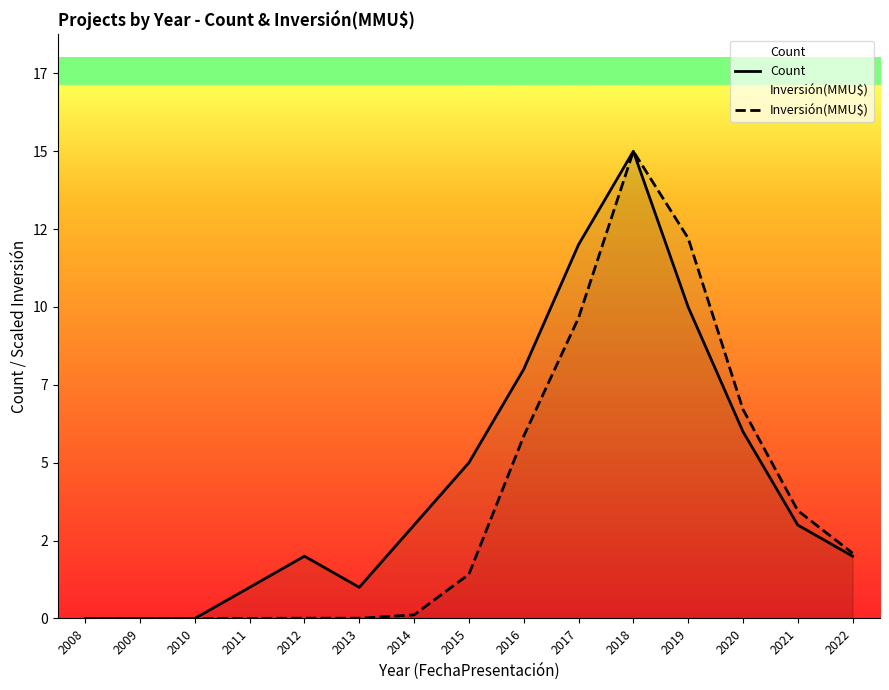

What is the value of the Inversión(MMU$) point at the 13th from the left?

6.7